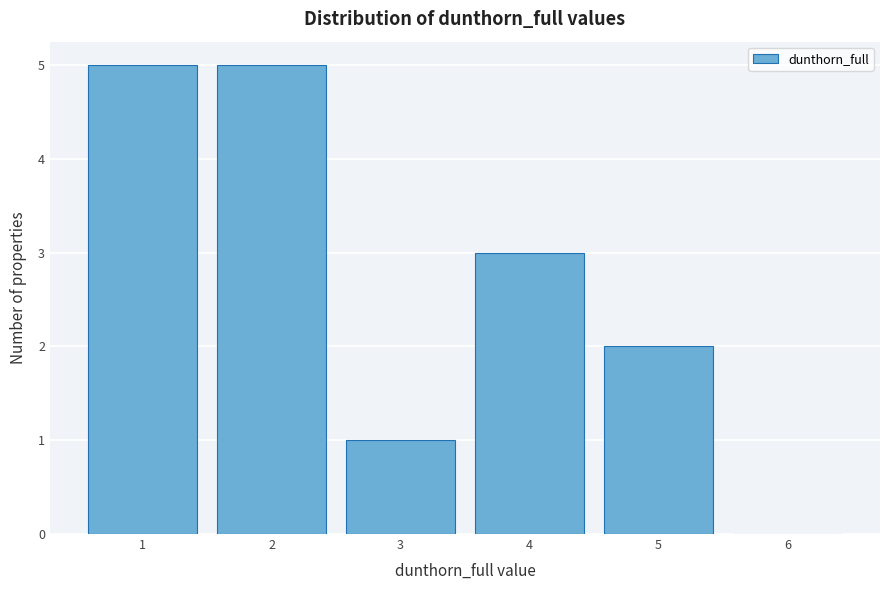

Reading left to right, list all the values displayed in this chart.

1=5	2=5	3=1	4=3	5=2	6=0